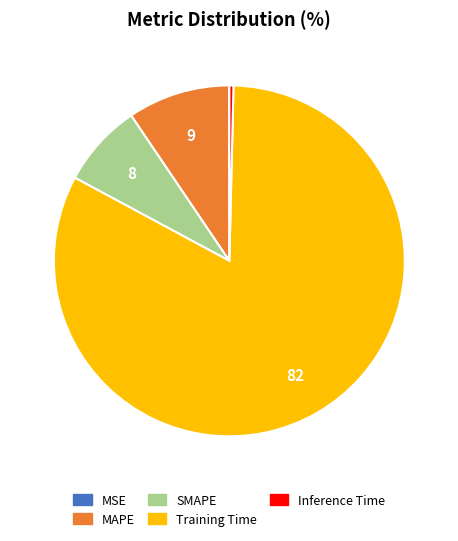

The MAPE slice represents 9% of the pie. True or false?

True